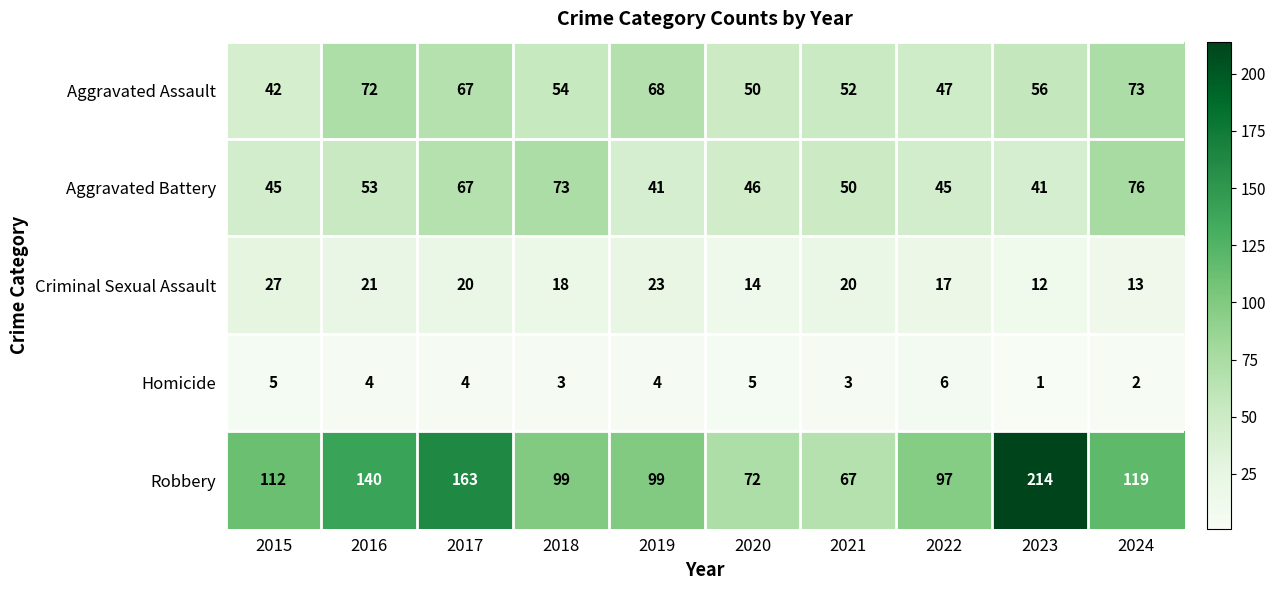

Which series has the largest total across all categories?

Robbery